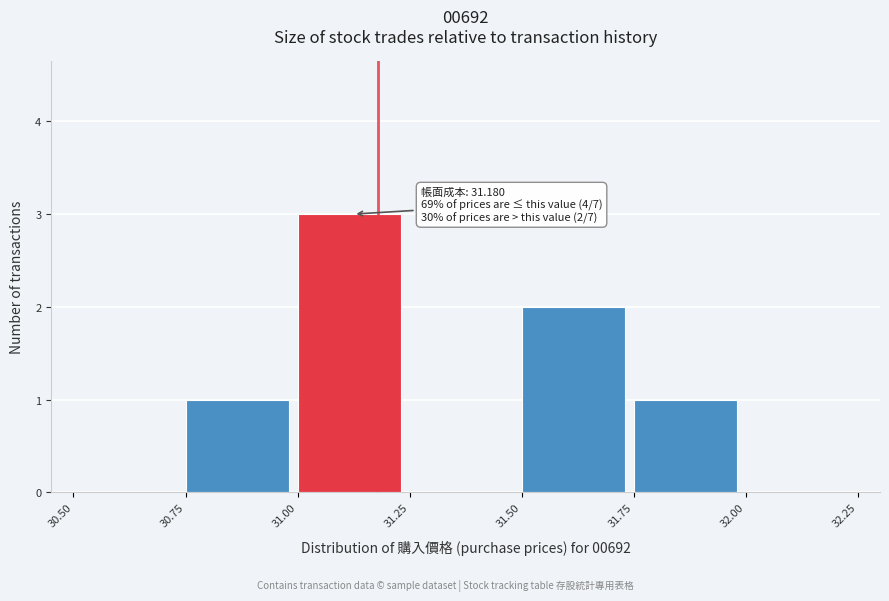

Which range on the x-axis has the tallest bar?

31.00 to 31.25